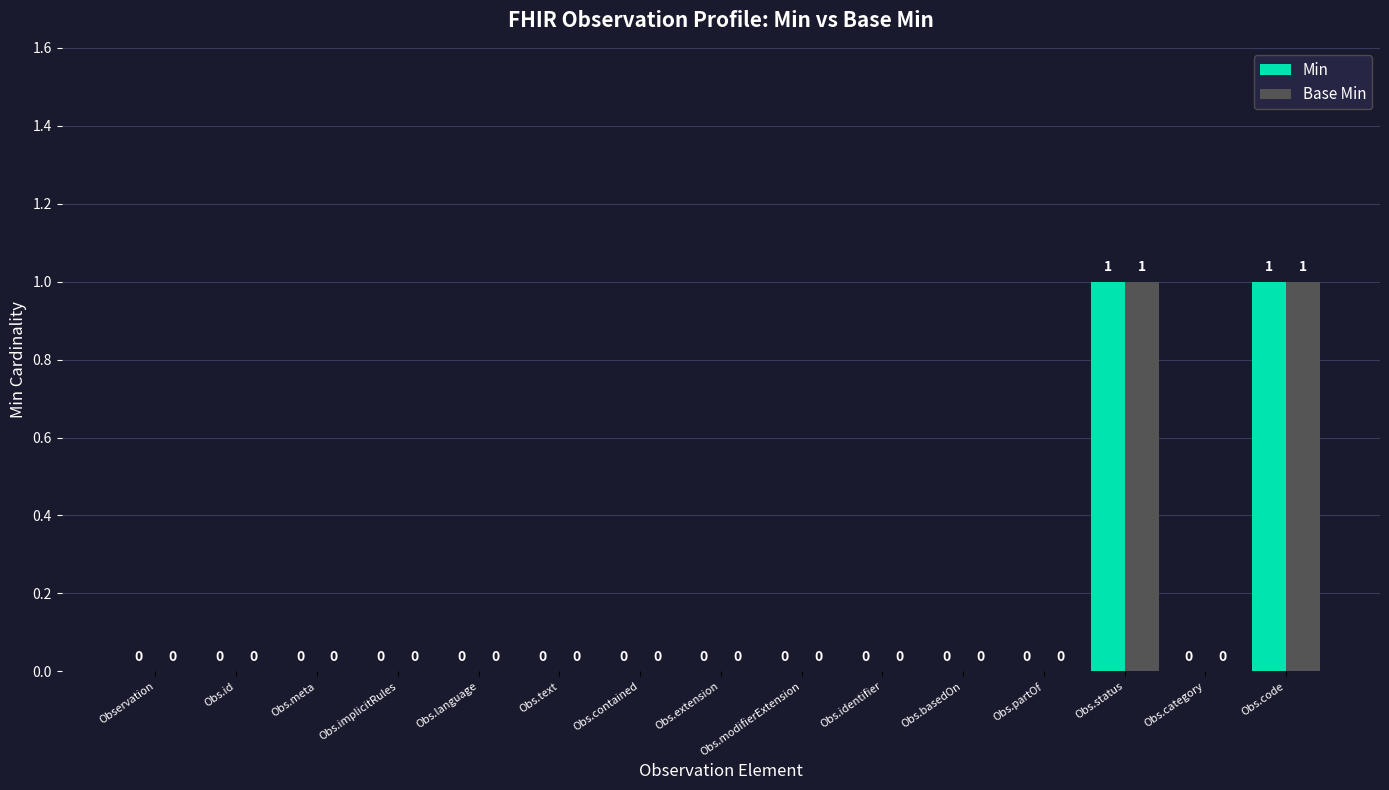

What is the sum of the Base Min values at Obs.status and Observation?

1